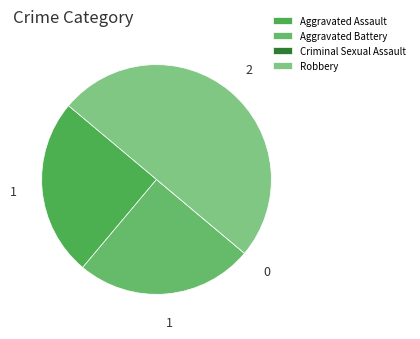

To the nearest percent, what is the average slice percentage?

25%